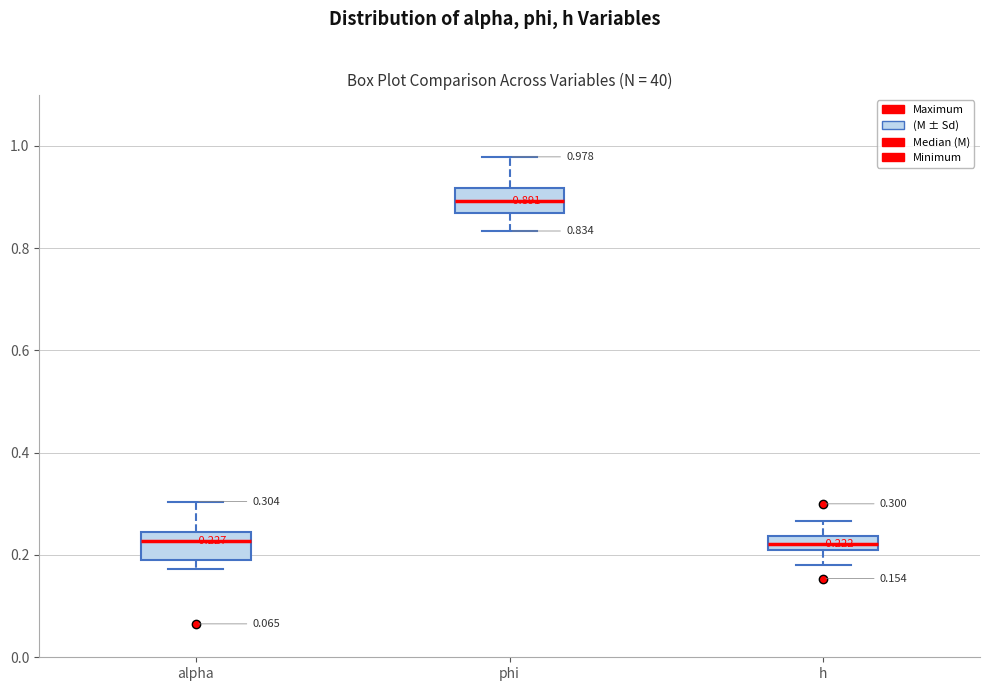

Which box's median line is the highest?

phi